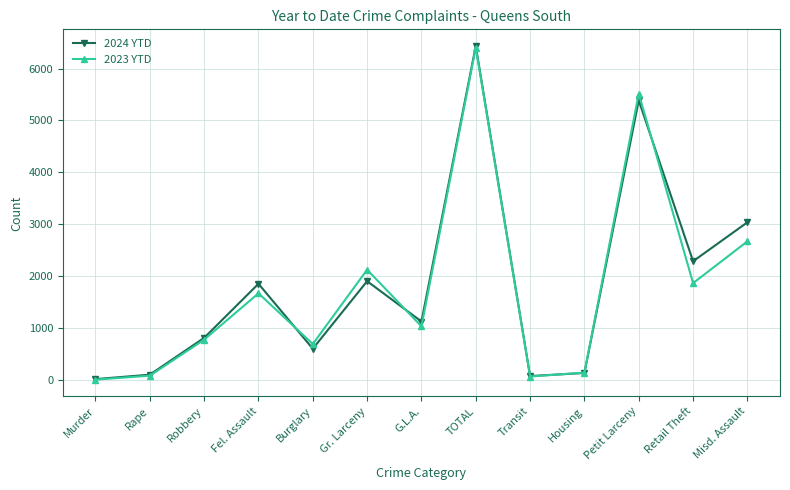

After their last crossing, which series has the higher values: 2024 YTD or 2023 YTD?

2024 YTD